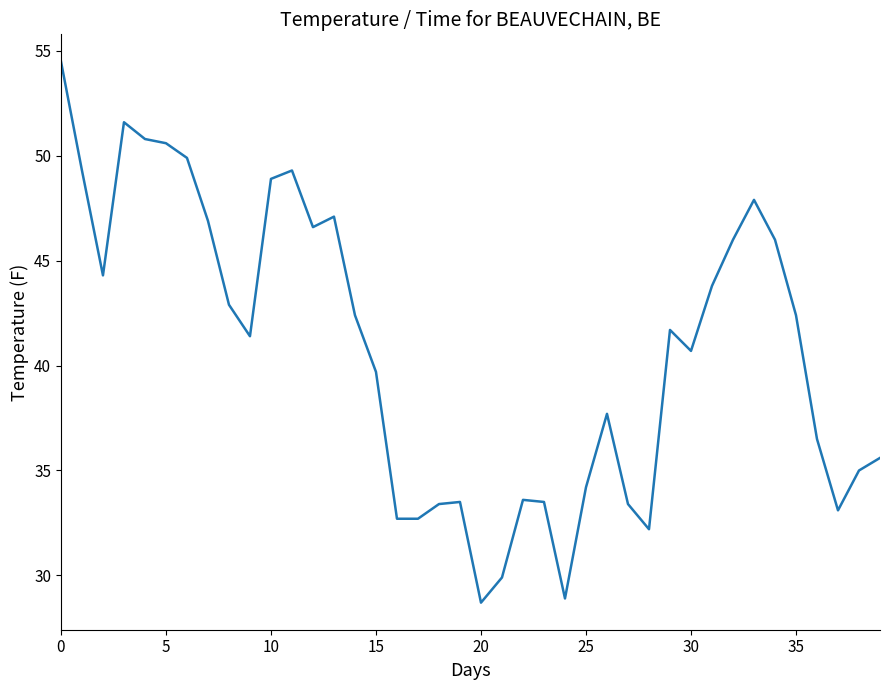

What is the difference between the maximum and minimum values?

25.8